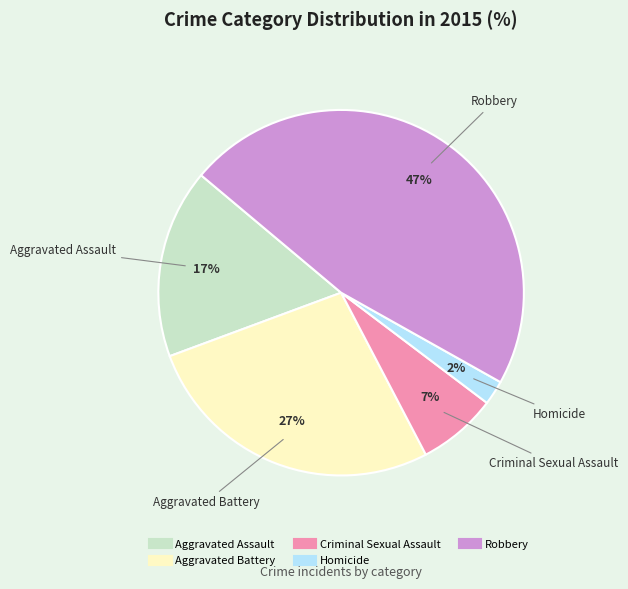

Is there a majority slice in this chart?

No